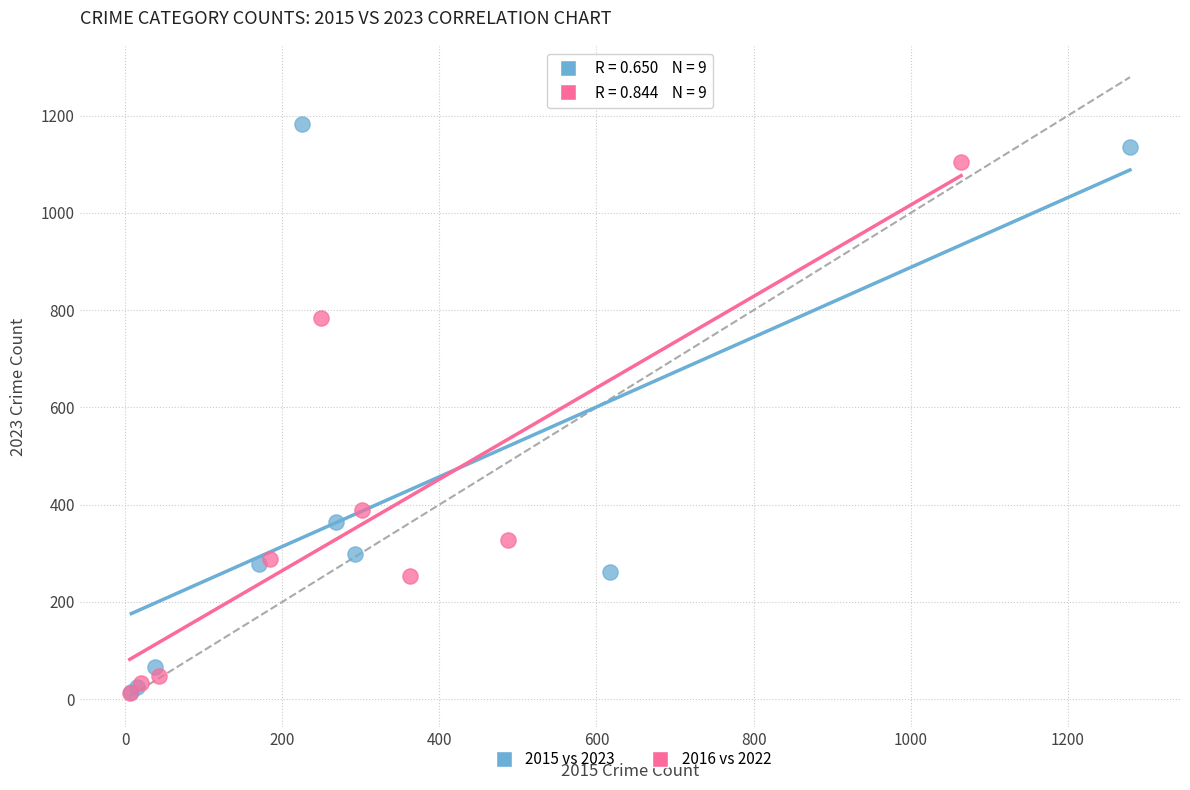

Which series has the widest spread of Y values?

2015 vs 2023